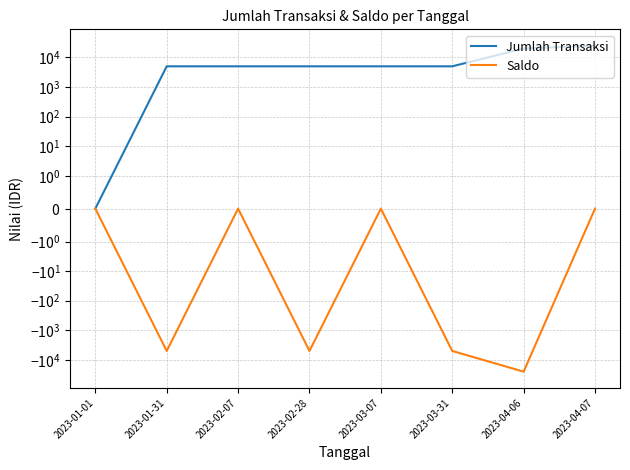

What position from the right is 2023-01-01?

8